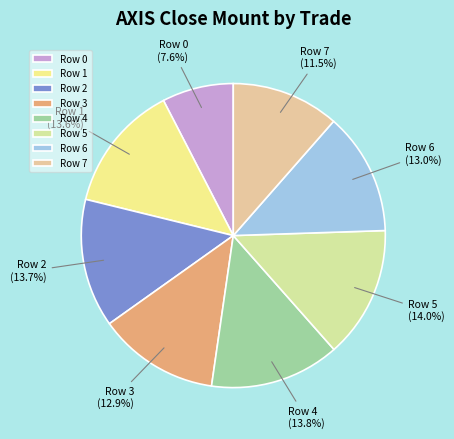

Is there a majority slice in this chart?

No